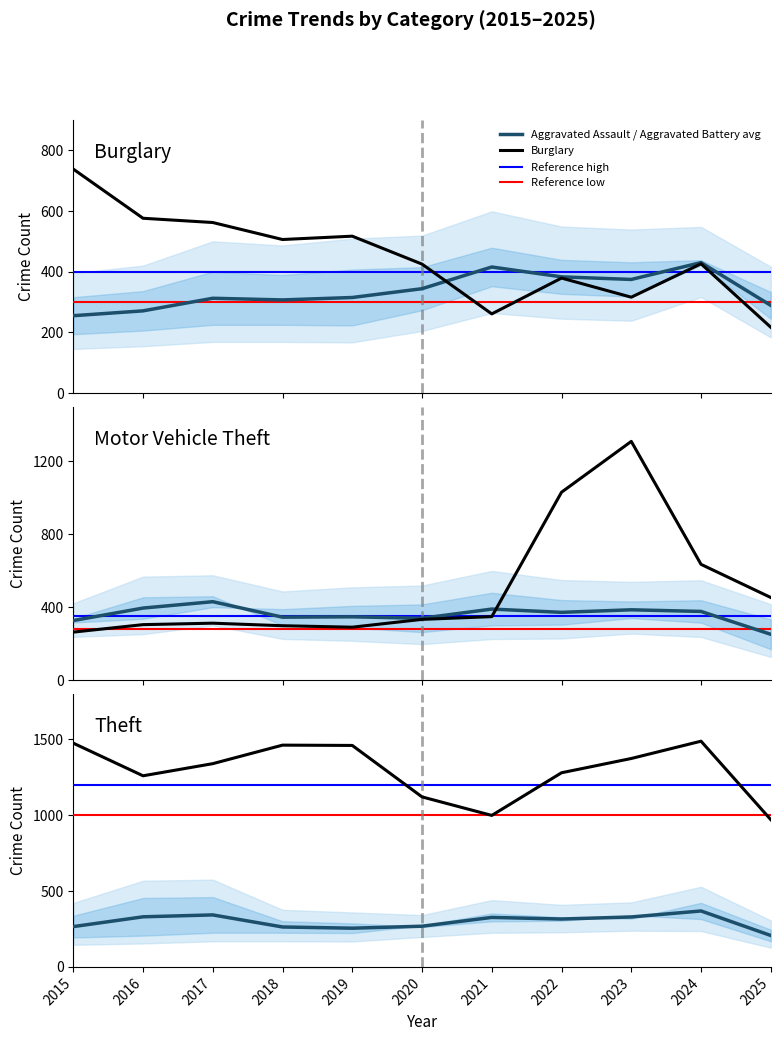

Which label corresponds to the smallest value in the chart?

2025